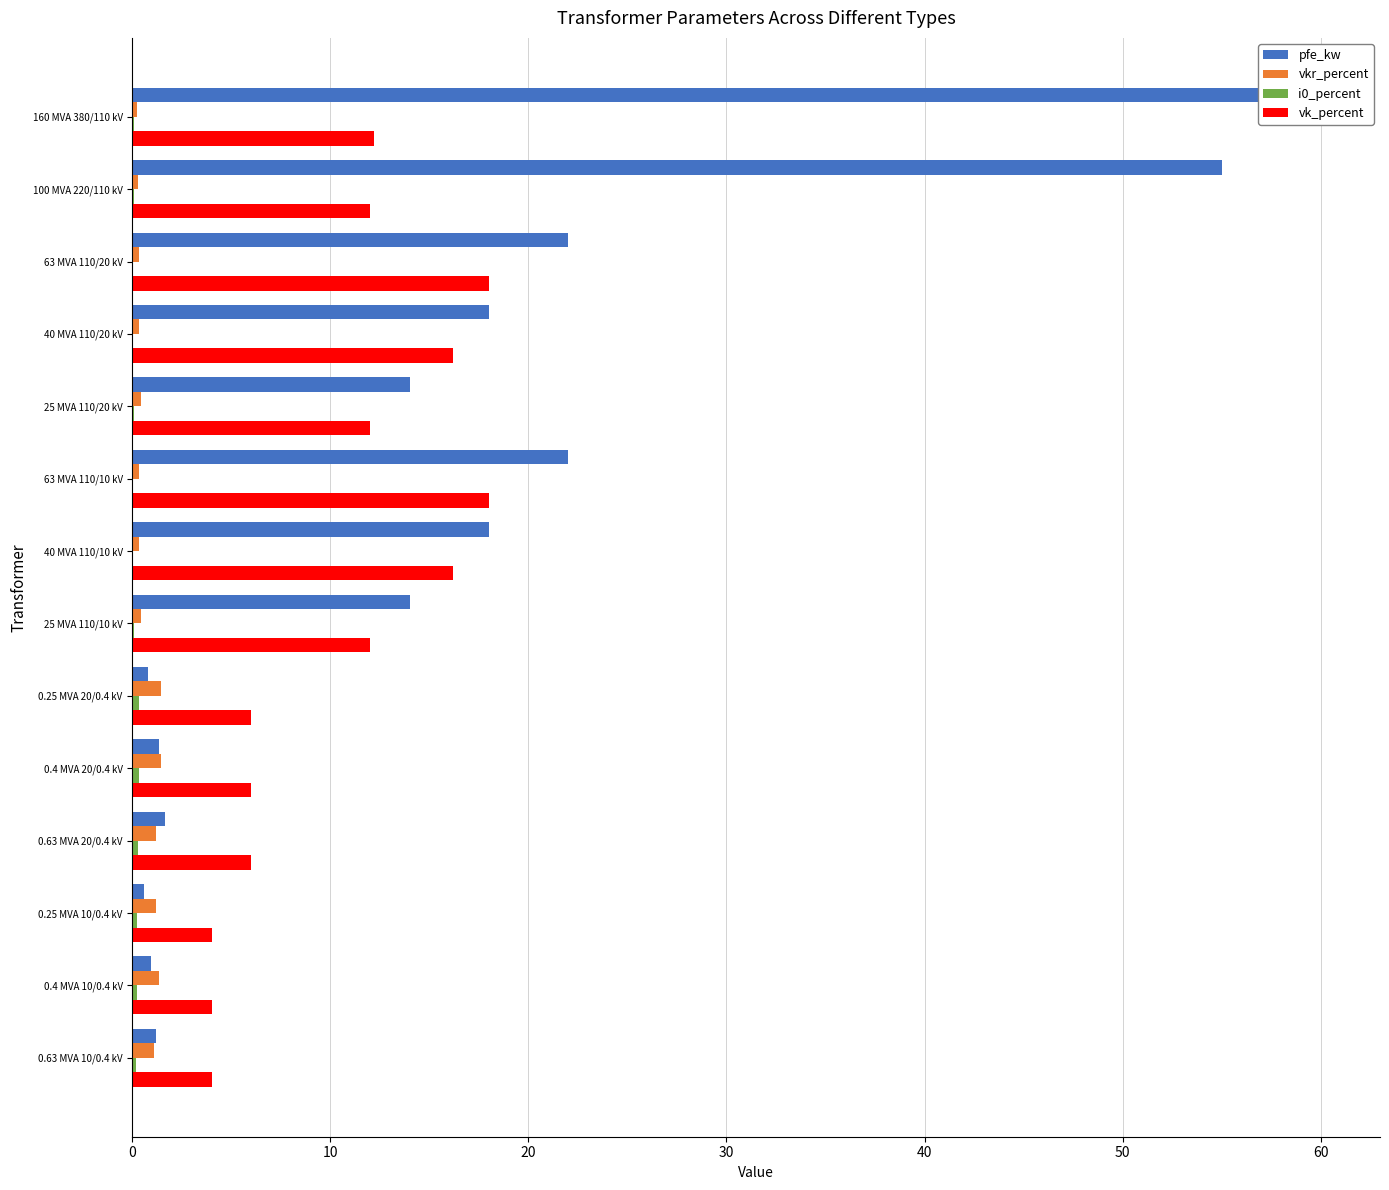

How many bars are there in total?

56